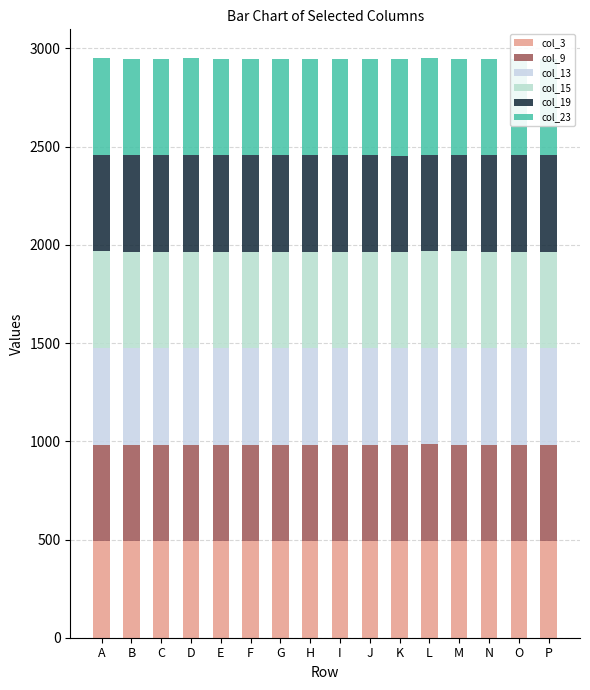

What is the minimum value for col_23?

490.8